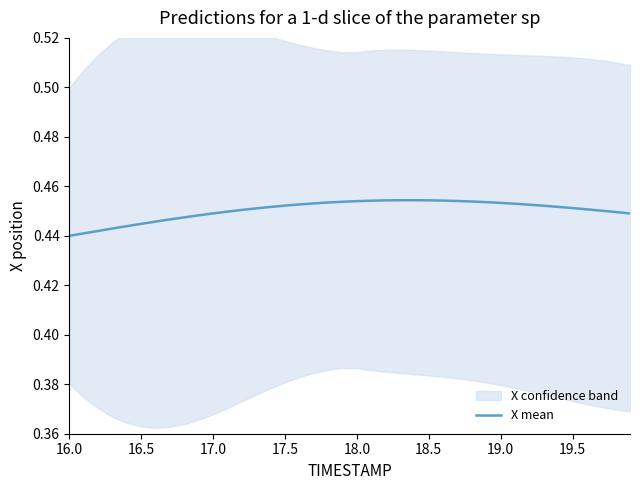

How many data points does each series have?

40